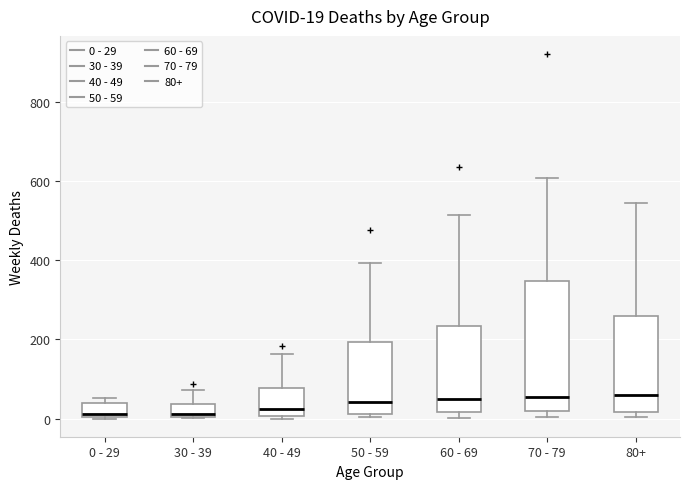

Comparing the boxes themselves (not the whiskers), which one is the tallest?

70 - 79